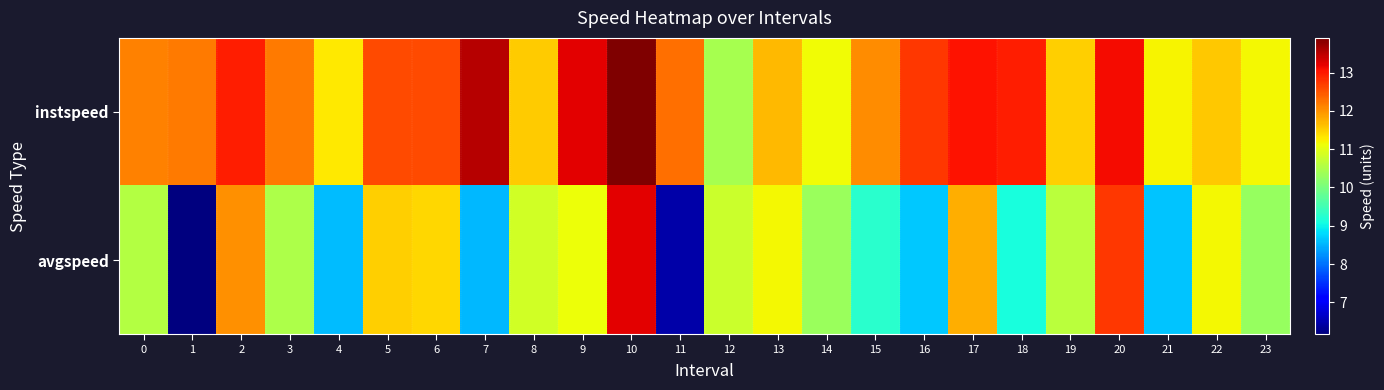

Rank the series by their maximum value, from highest to lowest.

instspeed, avgspeed